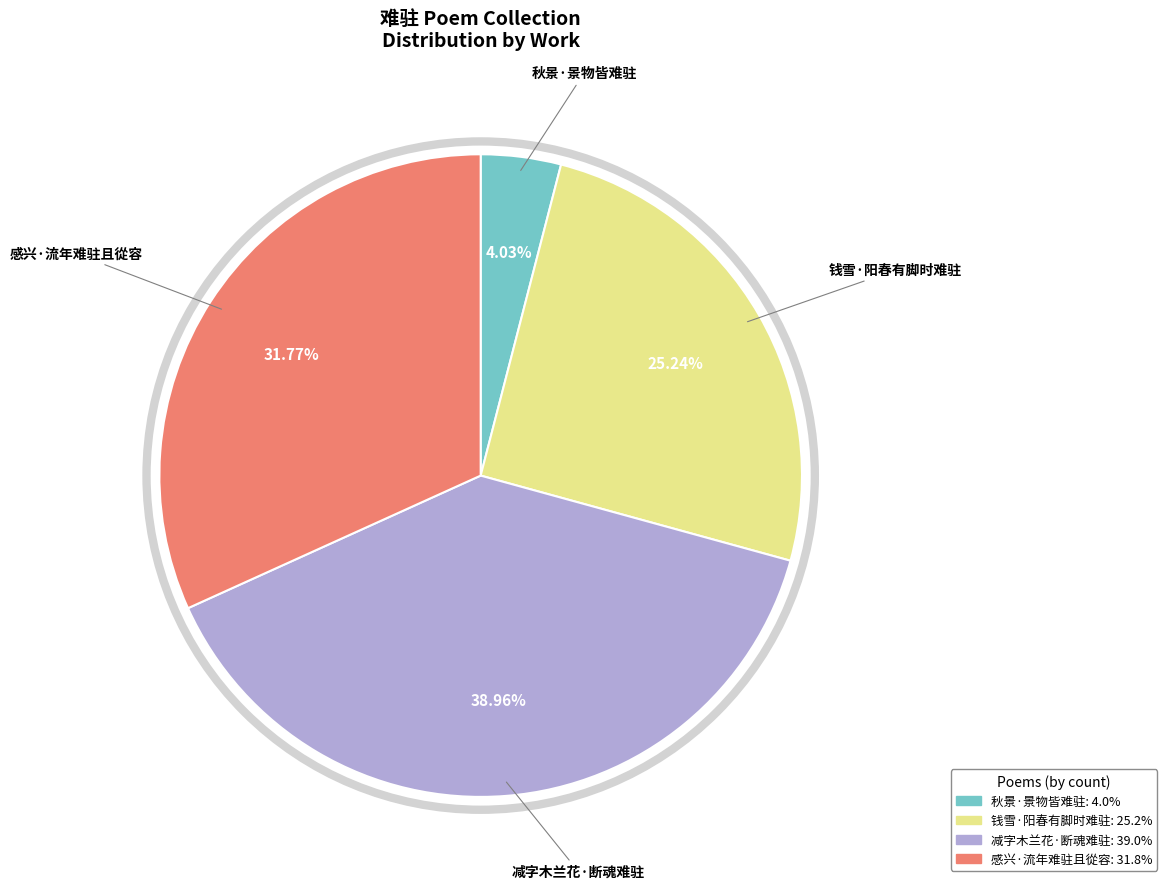

What is the ratio of the value at 秋景·景物皆难驻 to the value at 感兴·流年难驻且從容?

0.1